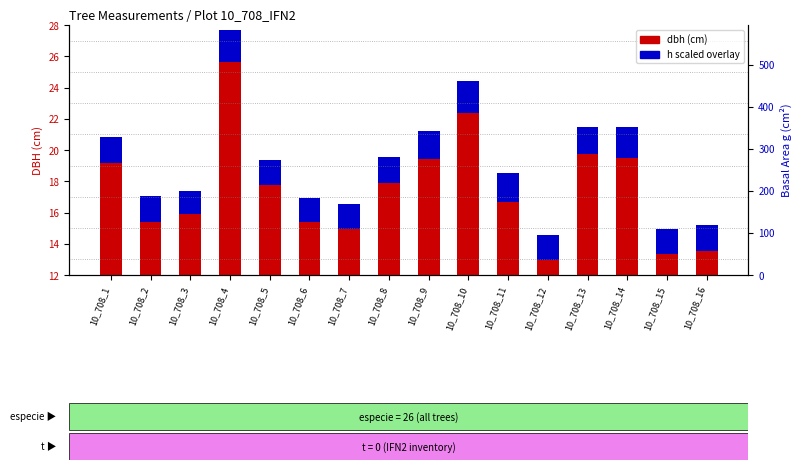

Between 10_708_1 and 10_708_2, which series saw the biggest shift?

dbh (cm)